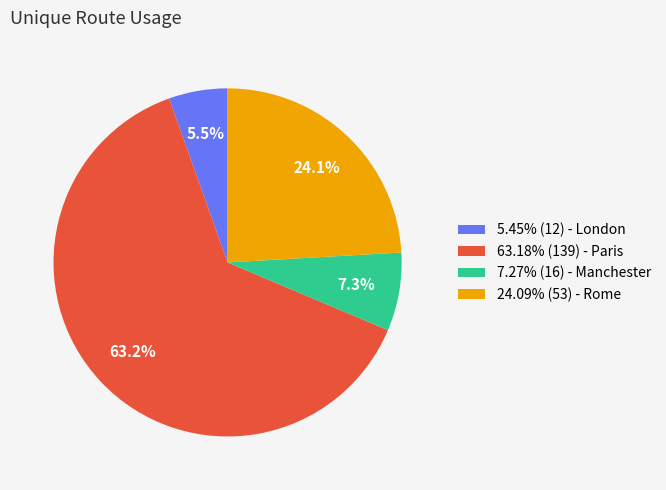

What percentage is NOT represented by 24.09% (53) - Rome?

75.9%